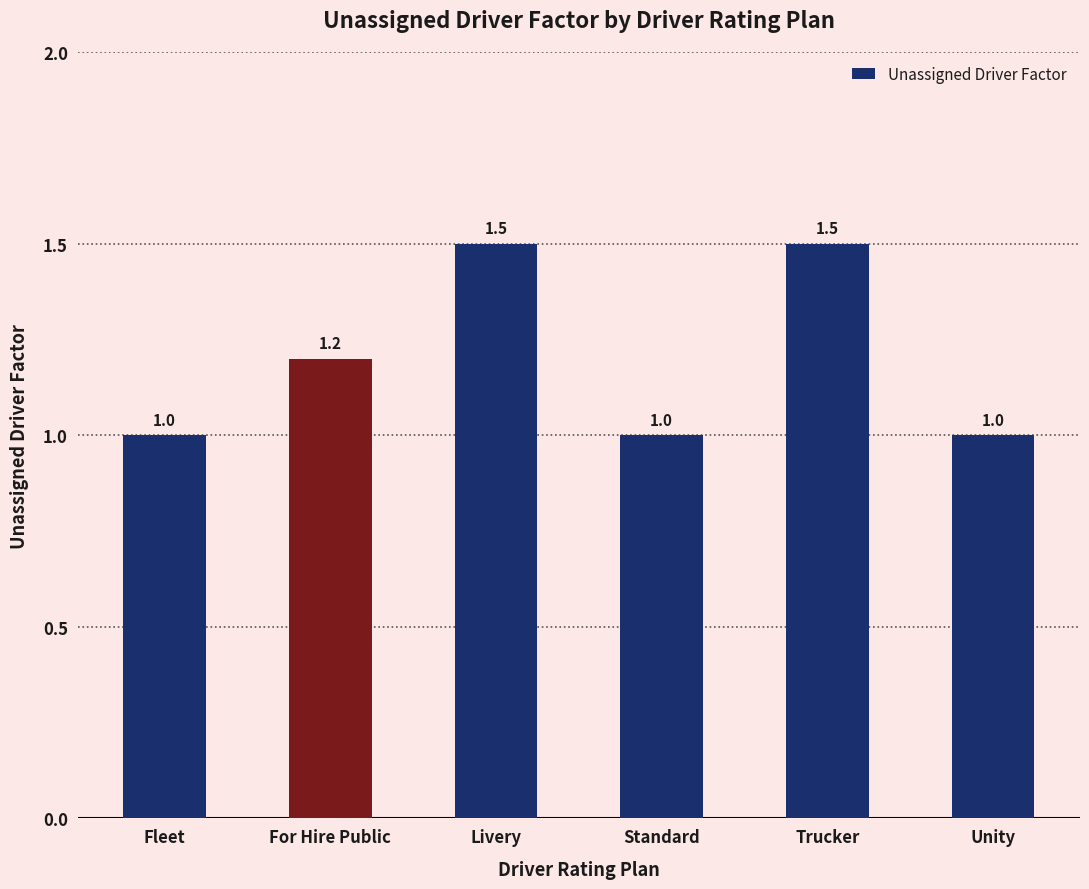

Are the bars horizontal?

No